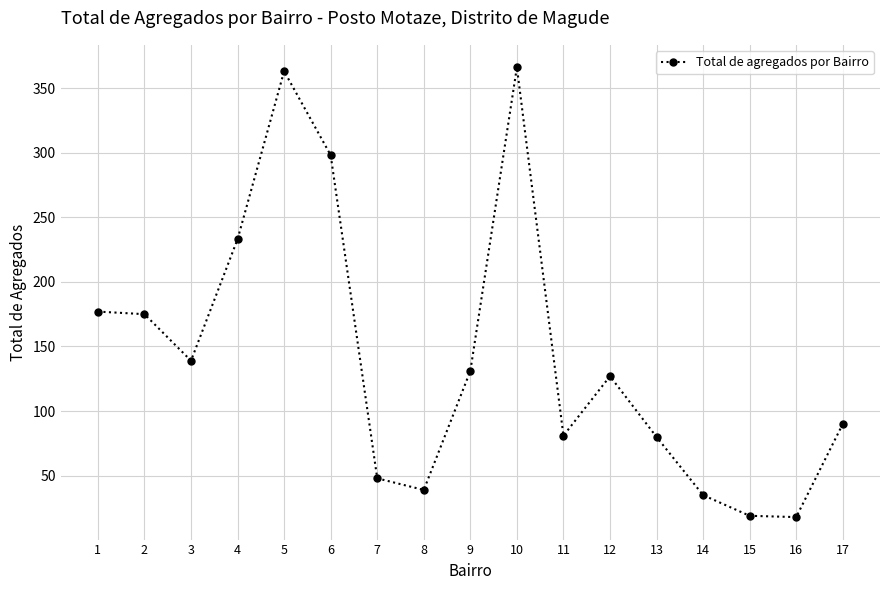

True or false: the data has more than 2 interior local peaks.

True